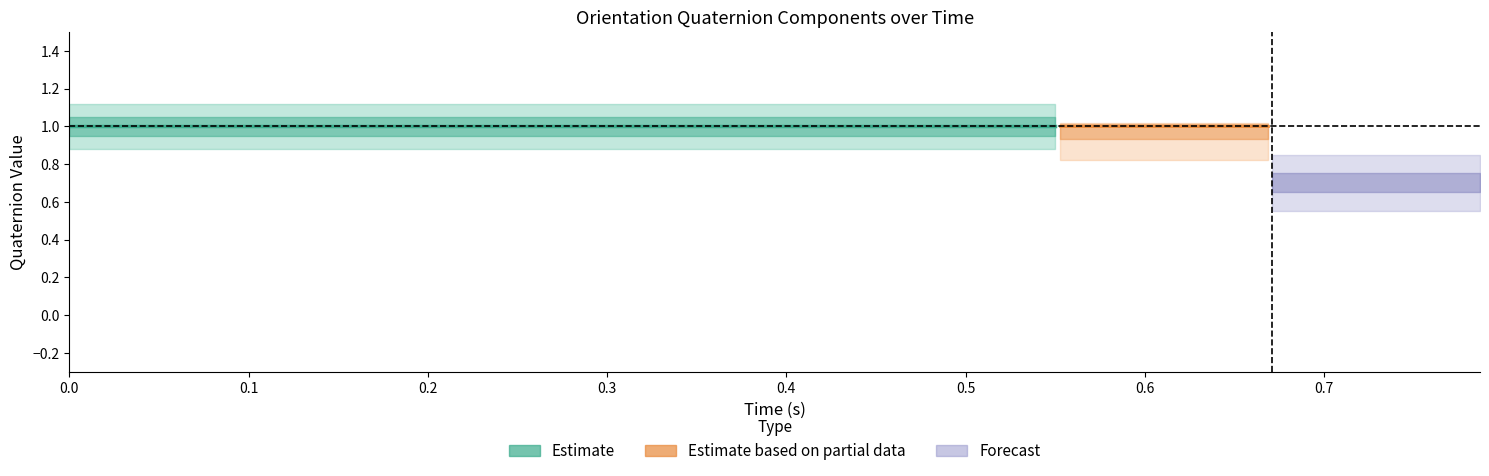

What is the spread (max minus min) of values at 7?

0.9